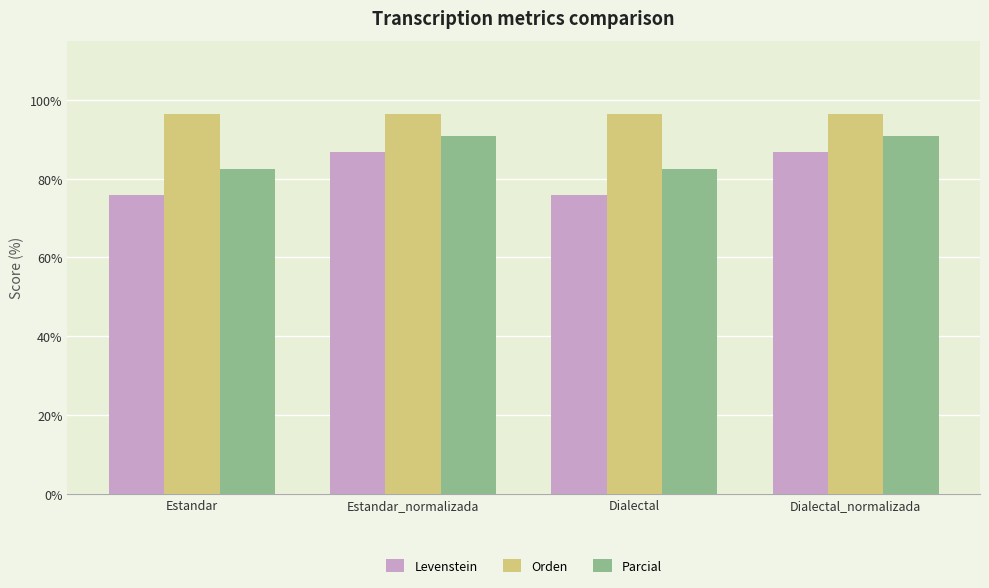

Between Dialectal and Dialectal_normalizada, which series saw the biggest shift?

Levenstein